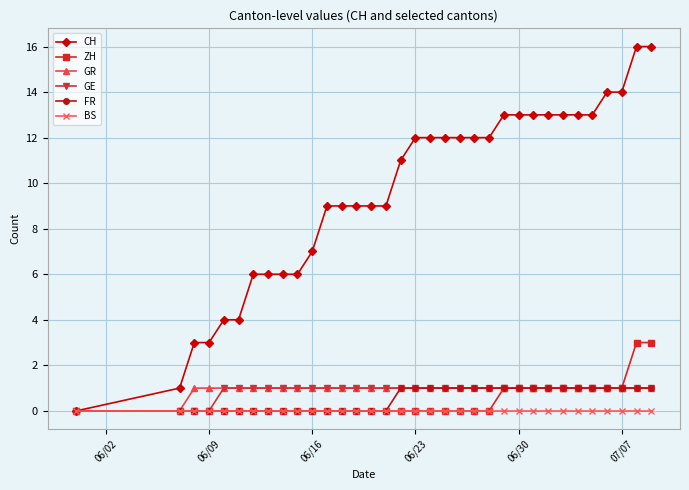

What is the value of the FR point at the 25th from the left?

1